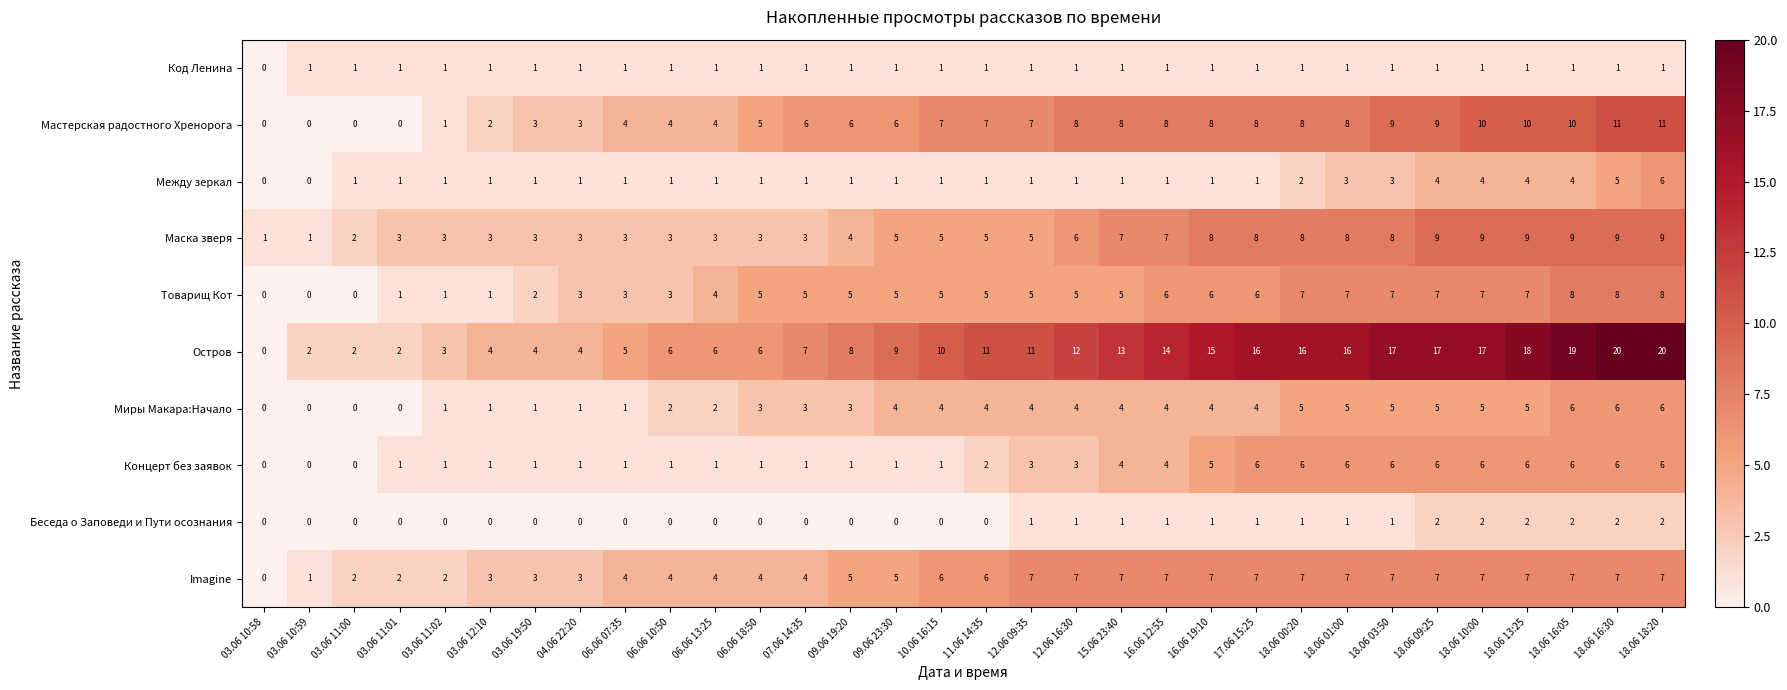

What is the highest value of the Концерт без заявок series?

6